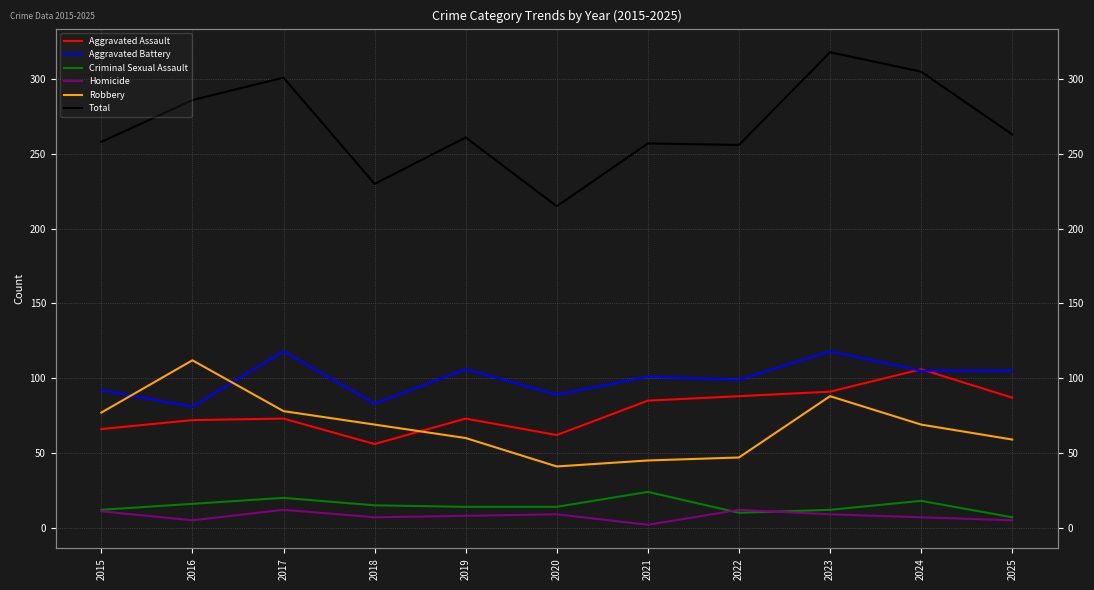

The value of Robbery at 2022 is 47. True or false?

True